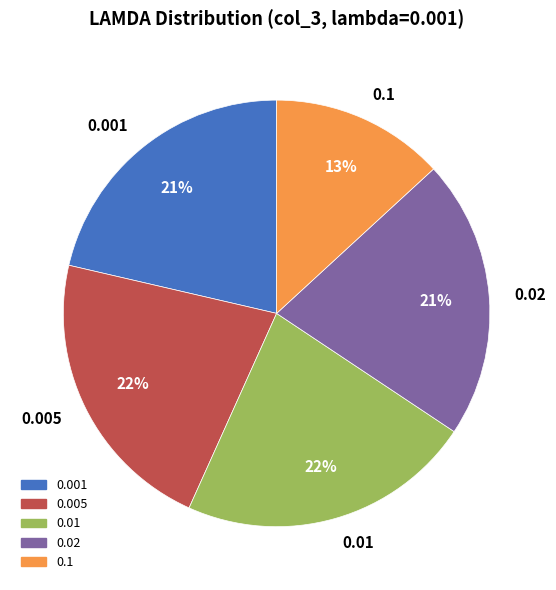

Is there a majority slice in this chart?

No